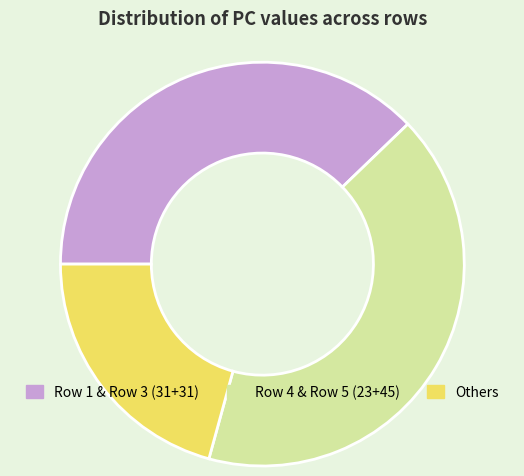

Which category has the biggest portion of the pie?

Row 4 & Row 5 (23+45)